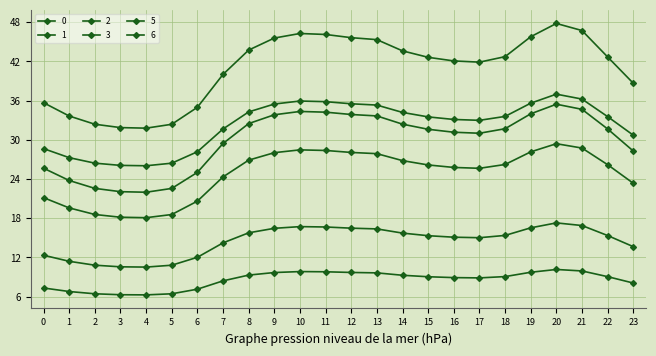

True or false: 3 has more than 1 interior local peaks.

True